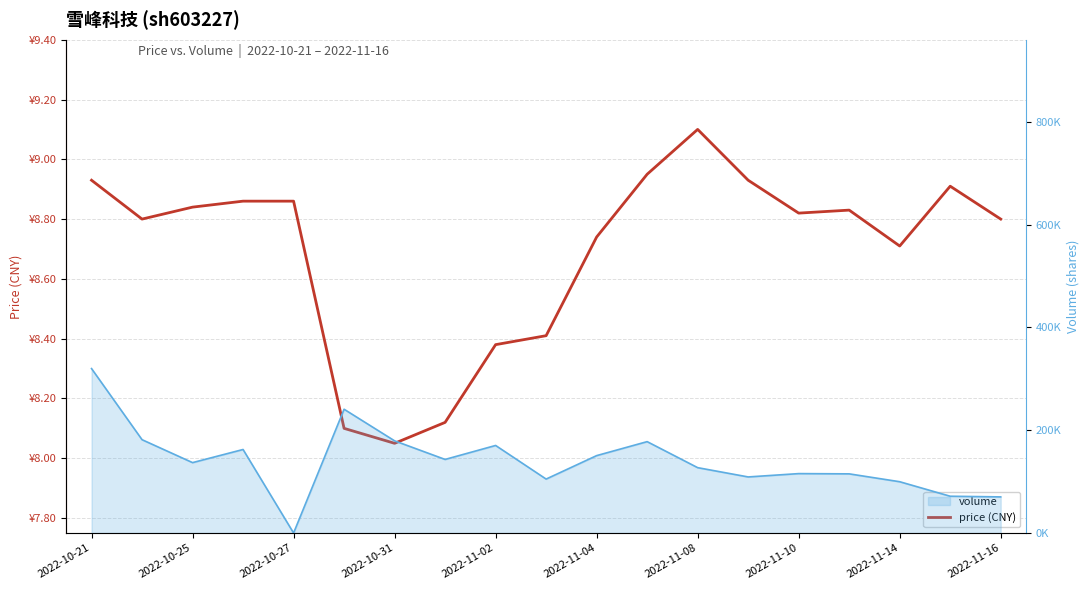

The value at 2022-10-27 is 12.6. True or false?

False